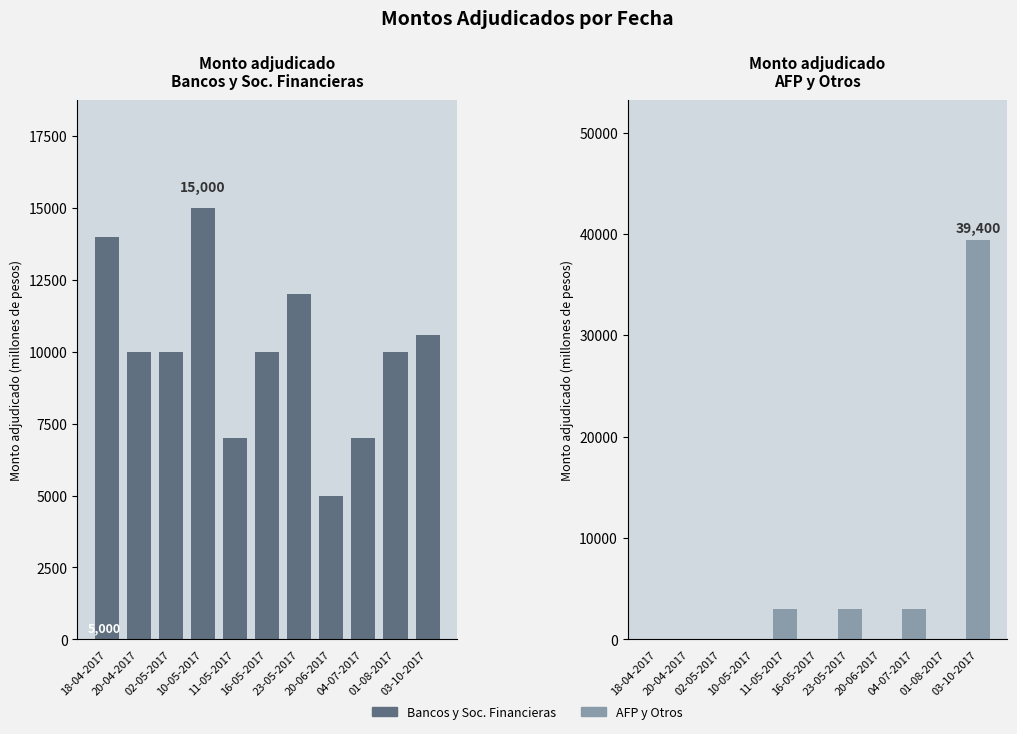

How many bars are there in total?

22